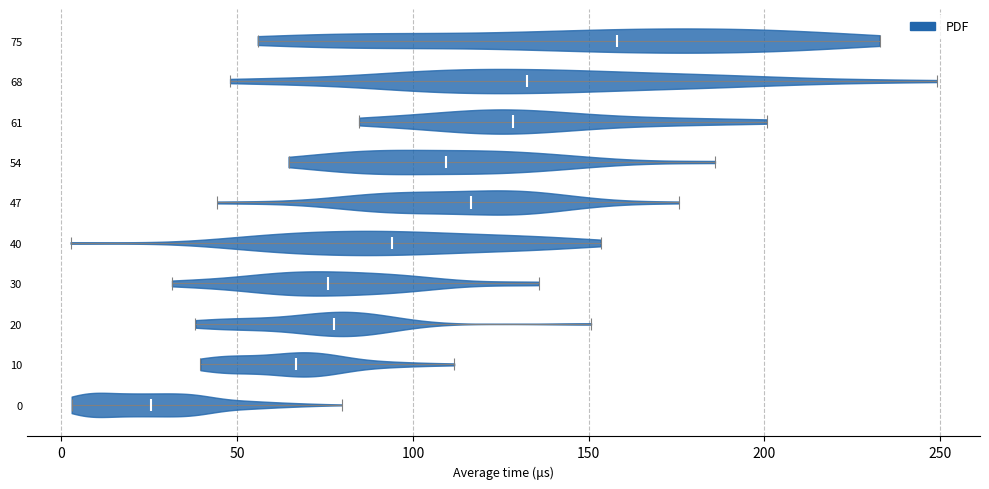

What is the highest point the violin at y = 61 reaches on the x-axis? The values are not printed on the chart, so give them approximately, as read against the axis.

200